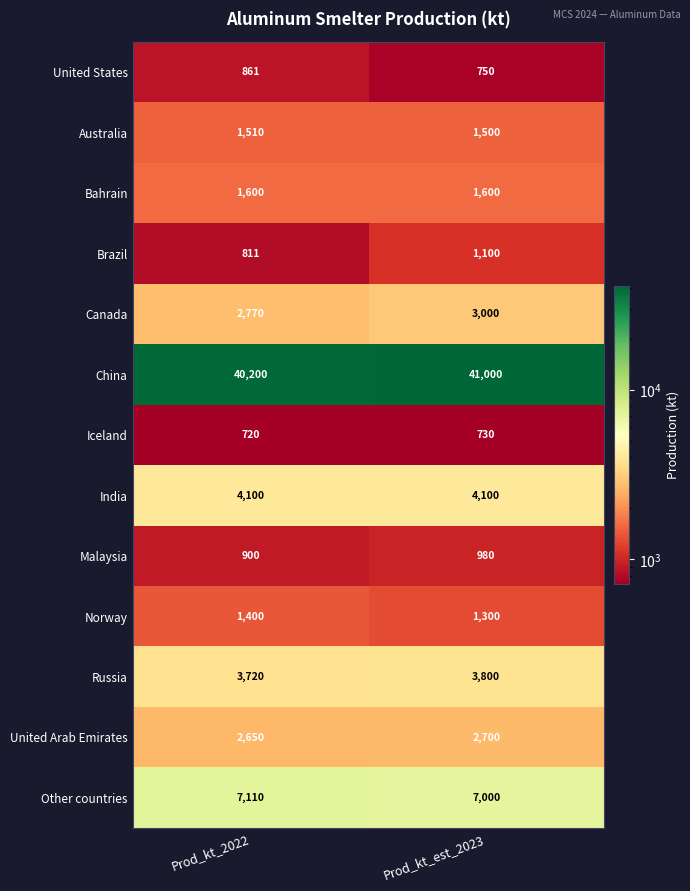

Reading left to right, what are all the values shown in this chart?

United States: 861	750
Australia: 1510	1500
Bahrain: 1600	1600
Brazil: 811	1100
Canada: 2770	3000
China: 40200	41000
Iceland: 720	730
India: 4100	4100
Malaysia: 900	980
Norway: 1400	1300
Russia: 3720	3800
United Arab Emirates: 2650	2700
Other countries: 7110	7000